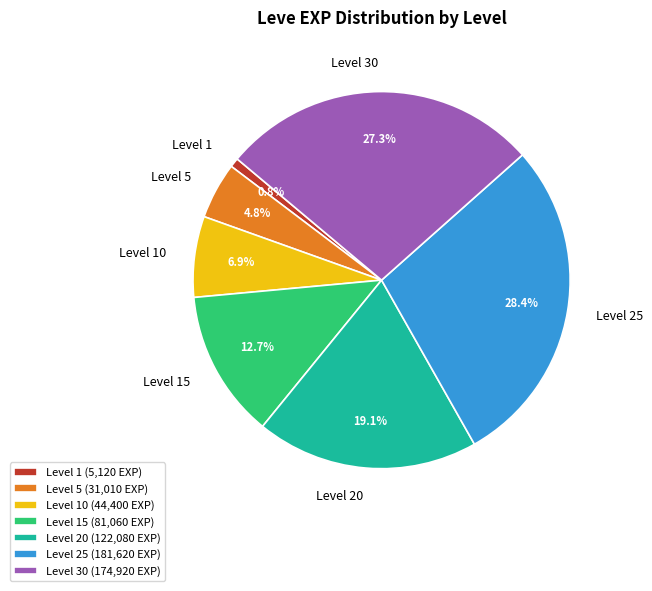

Which has a higher value, Level 15 or Level 10?

Level 15